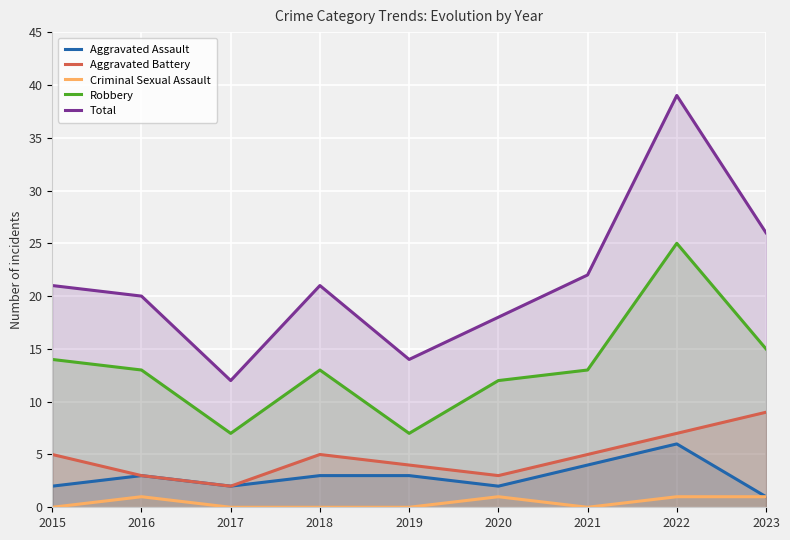

Which category has the highest value across all series?

2022